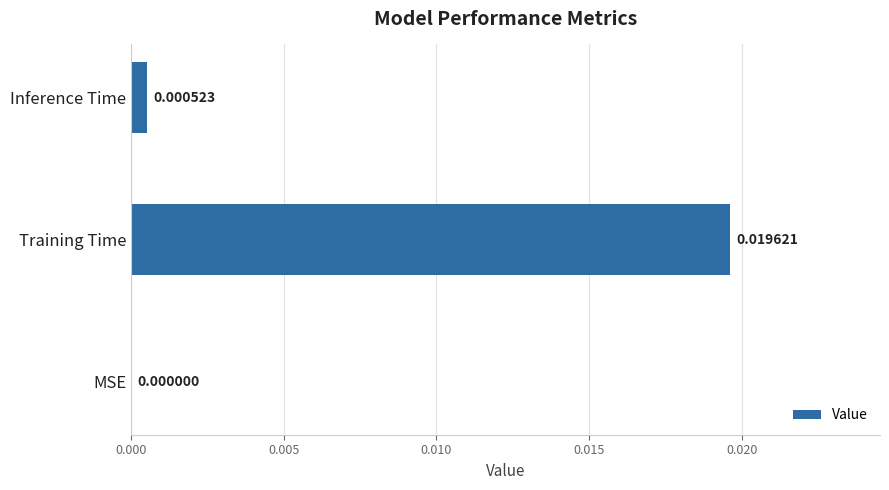

At which category does the chart reach its peak across all series?

Training Time